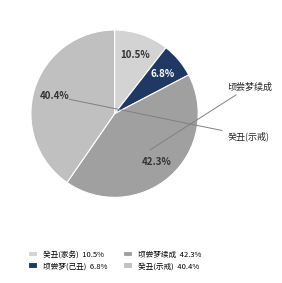

Rank the categories by value from highest to lowest.

顷尝梦续成 42.3%, 癸丑(示戒) 40.4%, 癸丑(家务) 10.5%, 顷尝梦(己丑) 6.8%